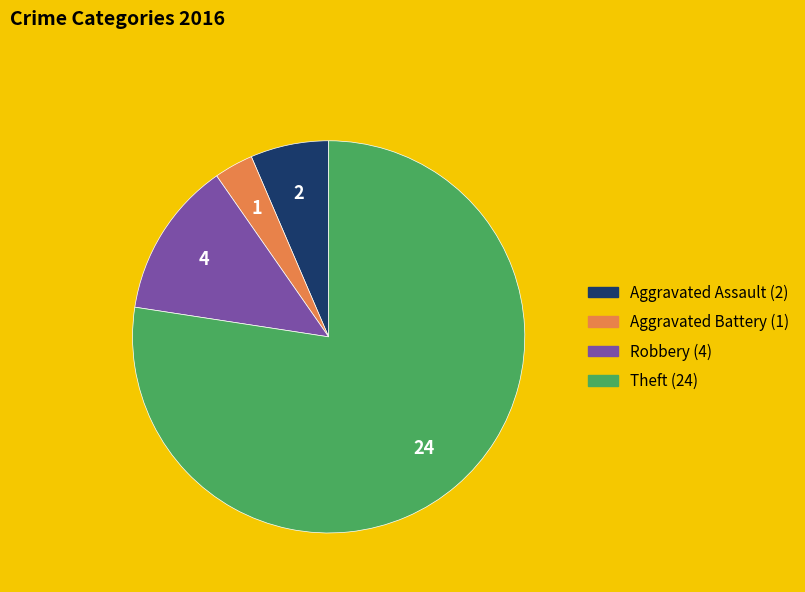

Is there any slice that represents more than half of the pie?

Yes